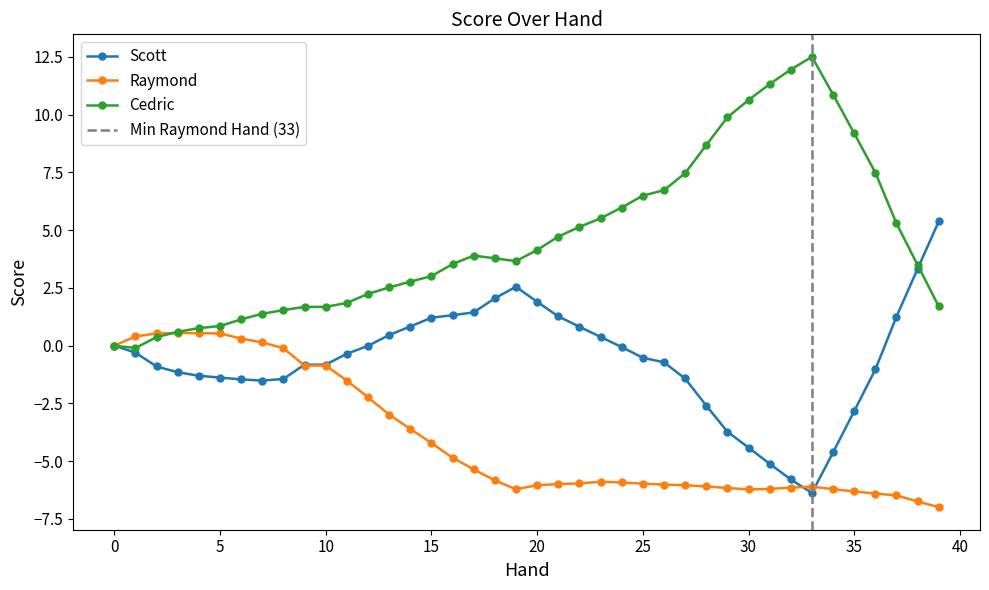

The value of Raymond at 26 is -6.0. True or false?

True